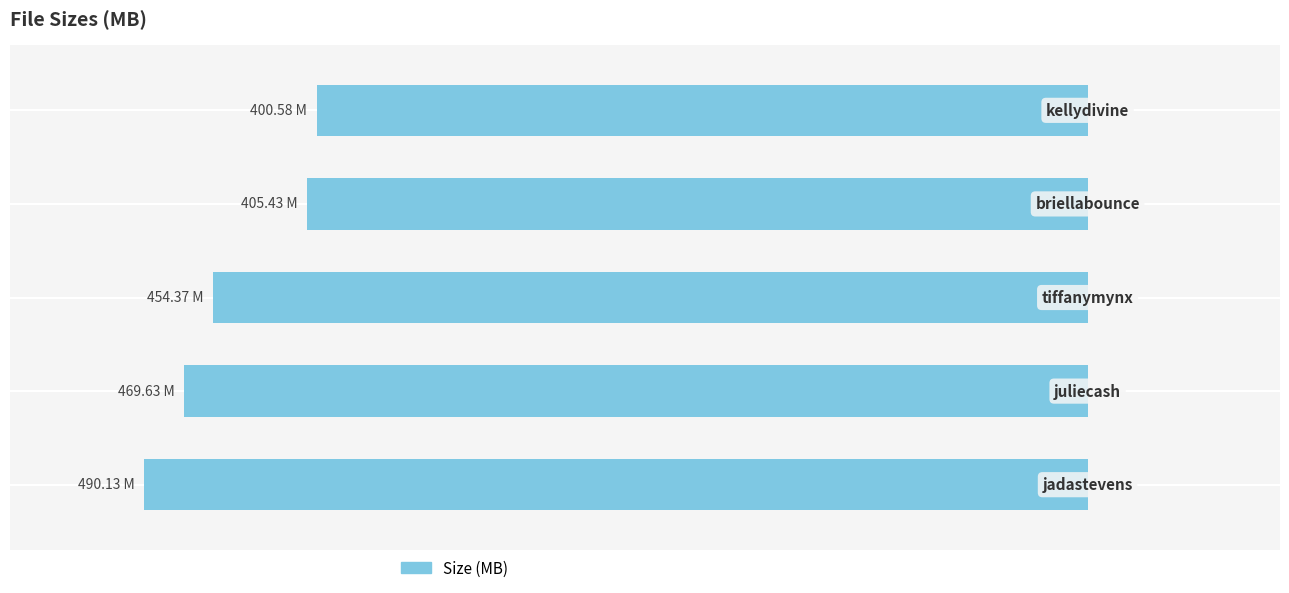

Are the bars horizontal?

Yes